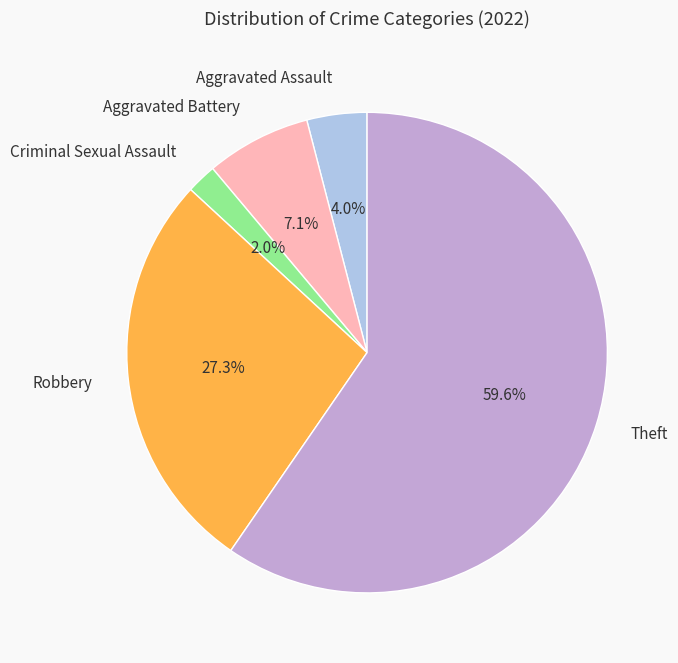

How many segments does this pie chart have?

5